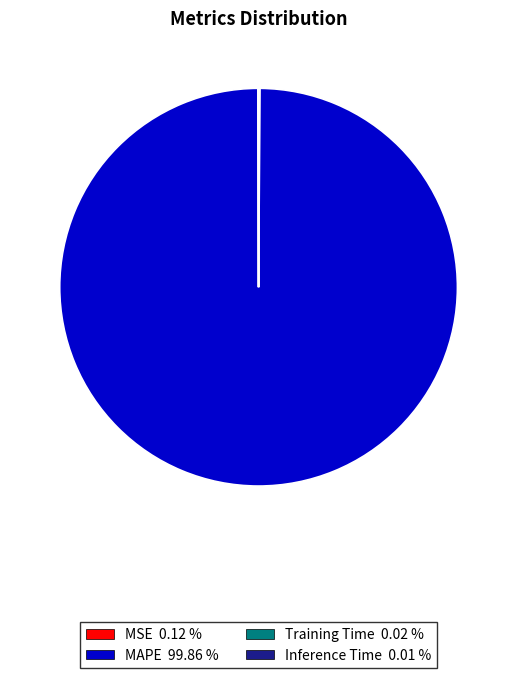

Does any single category account for the majority?

Yes